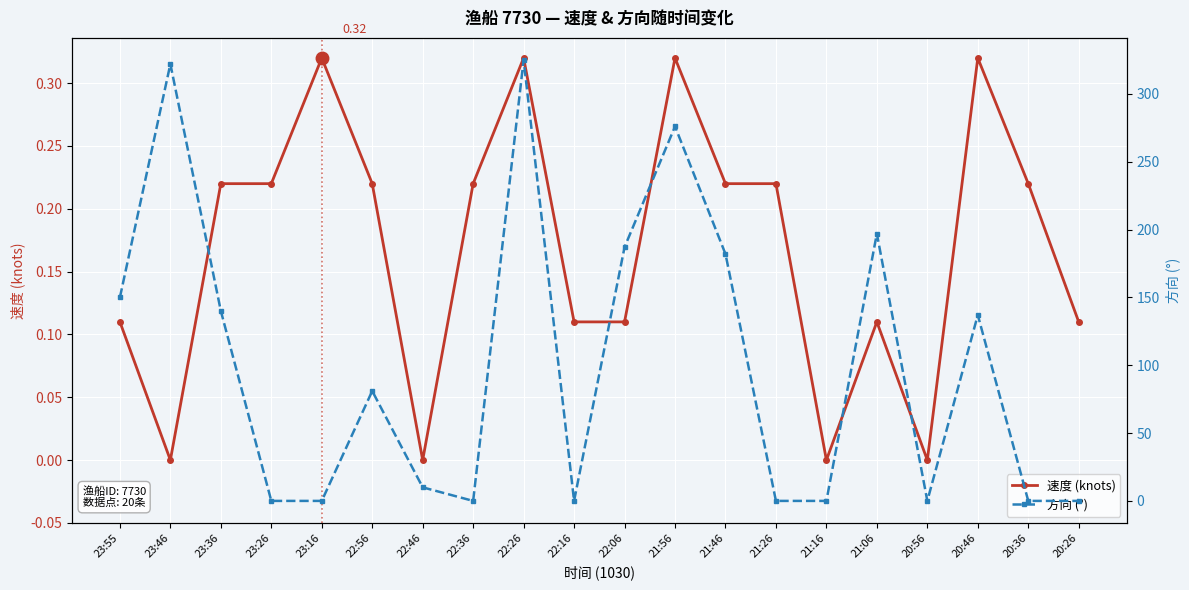

Where do 方向 (°) and 速度 (knots) first cross each other?

23:36 and 23:26